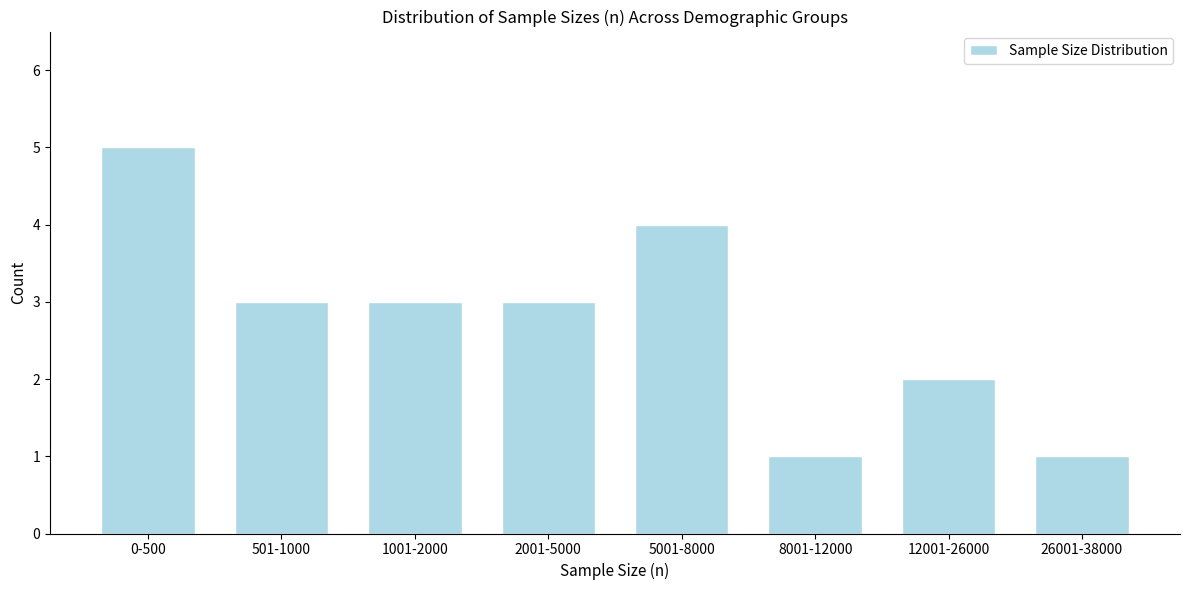

Reading left to right, extract all data points from this chart.

0-500=5	501-1000=3	1001-2000=3	2001-5000=3	5001-8000=4	8001-12000=1	12001-26000=2	26001-38000=1